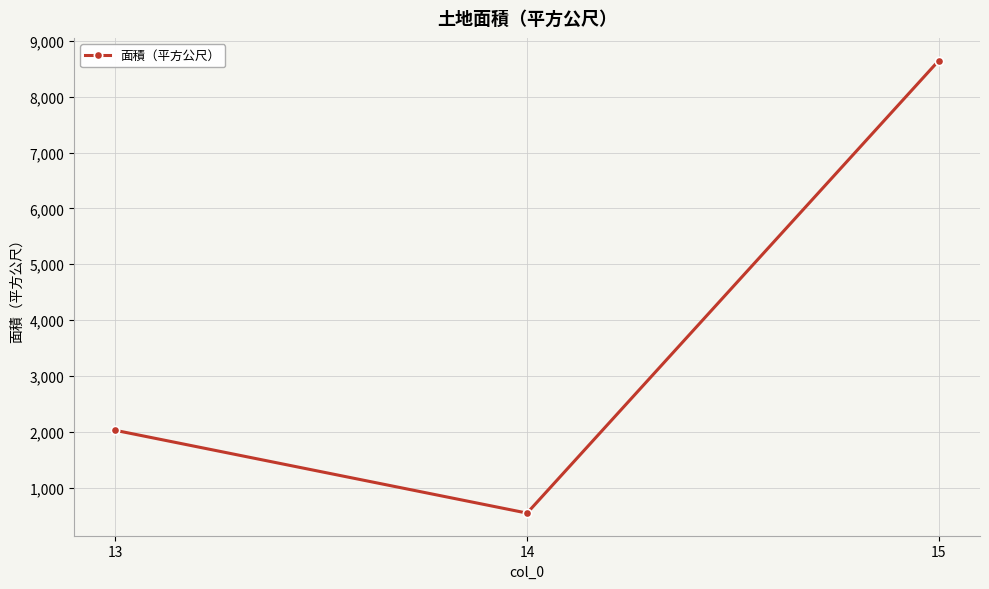

List the labels in order of value, largest first.

15, 13, 14